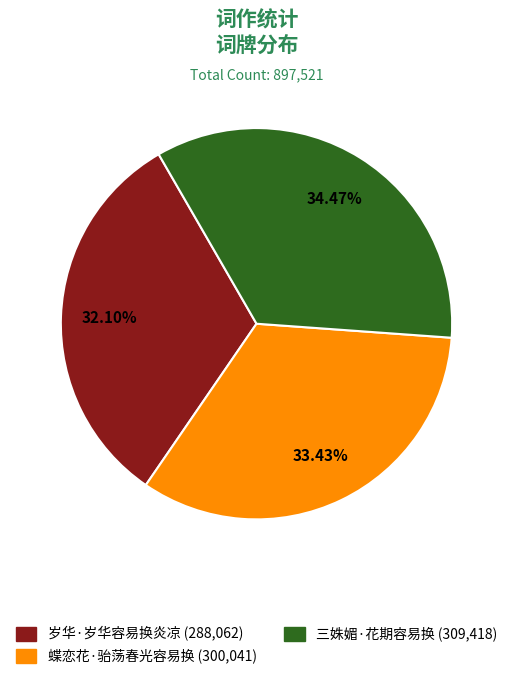

What percentage is NOT represented by 三姝媚·花期容易换?

65.5%